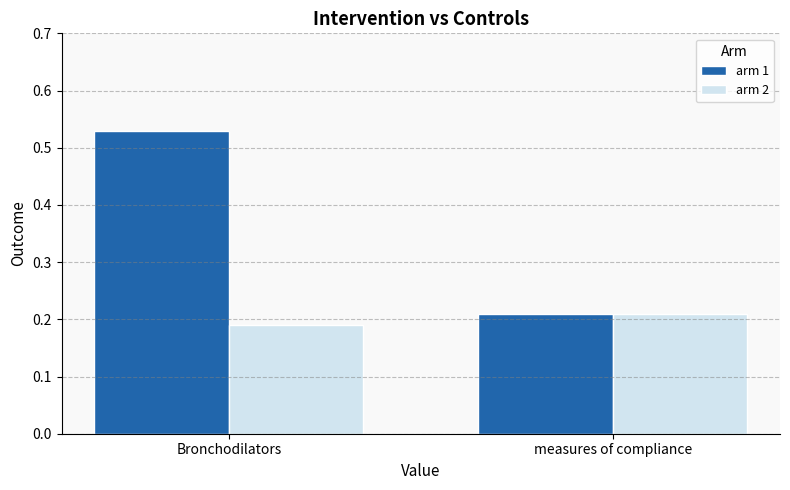

What is the sum of all arm 1 values?

0.7